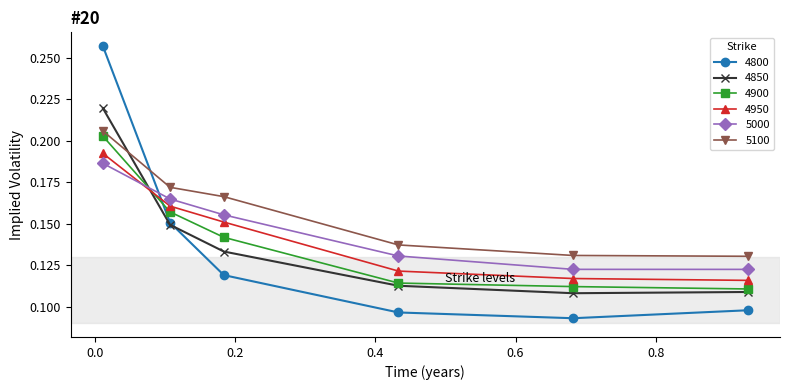

At how many categories does at least one series exceed 0?

6